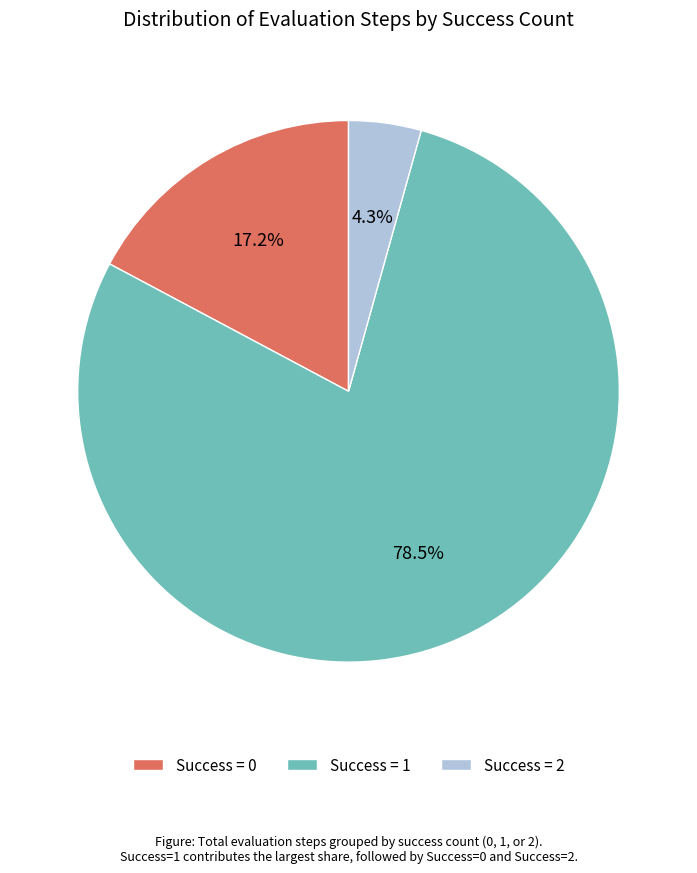

What percentage do Success = 2 and Success = 0 together represent?

21.5%